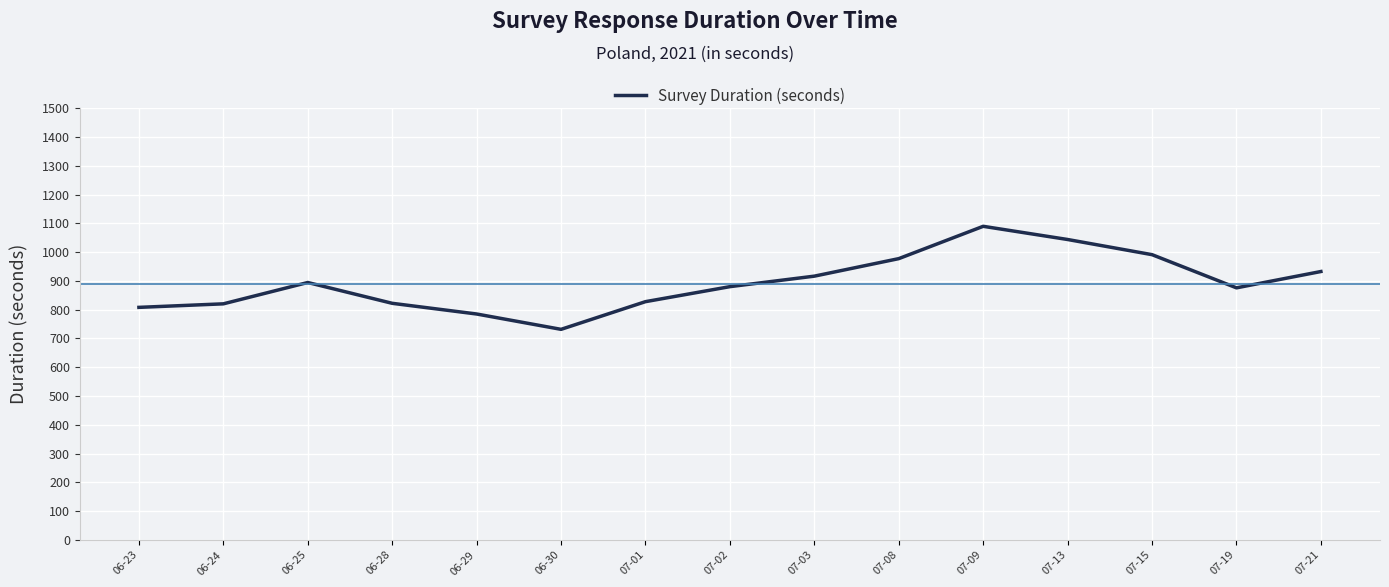

Which has a higher value, 06-30 or 07-21?

07-21